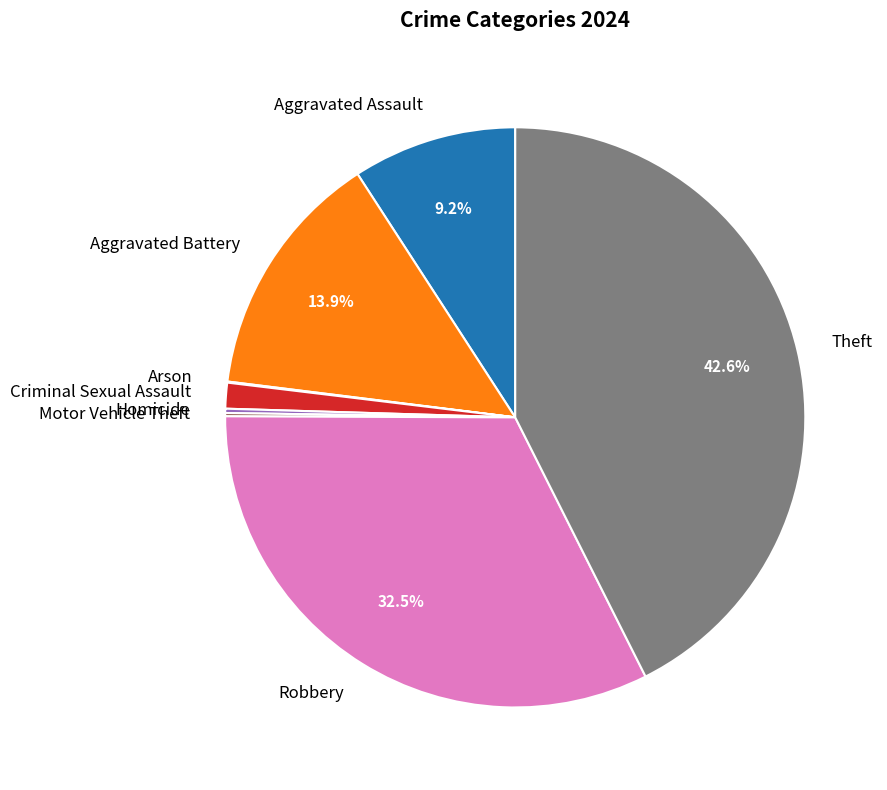

Is there any slice that represents more than half of the pie?

No